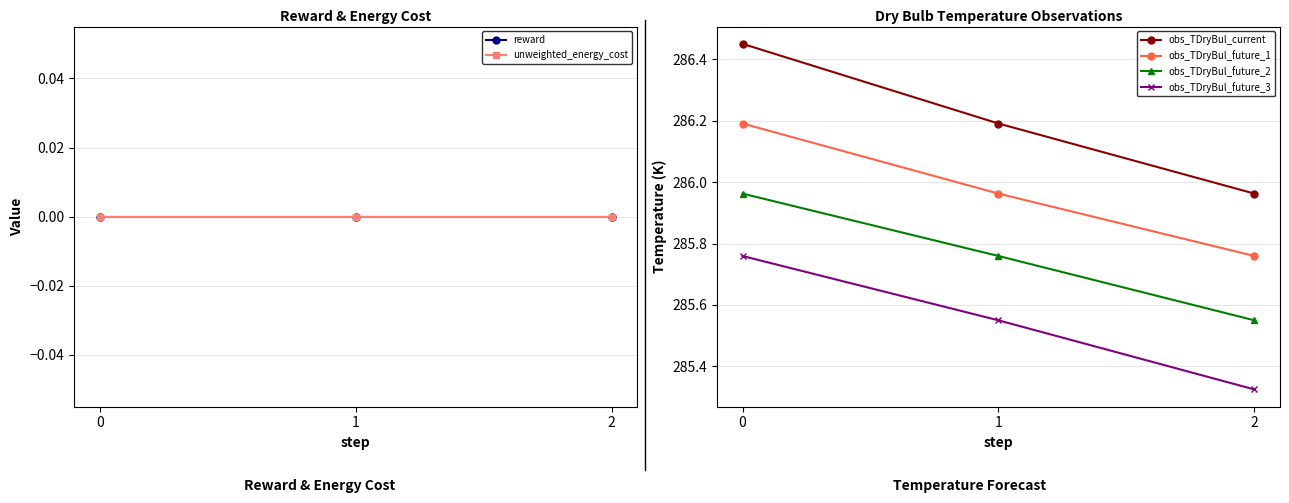

Does the chart have visible grid lines?

Yes